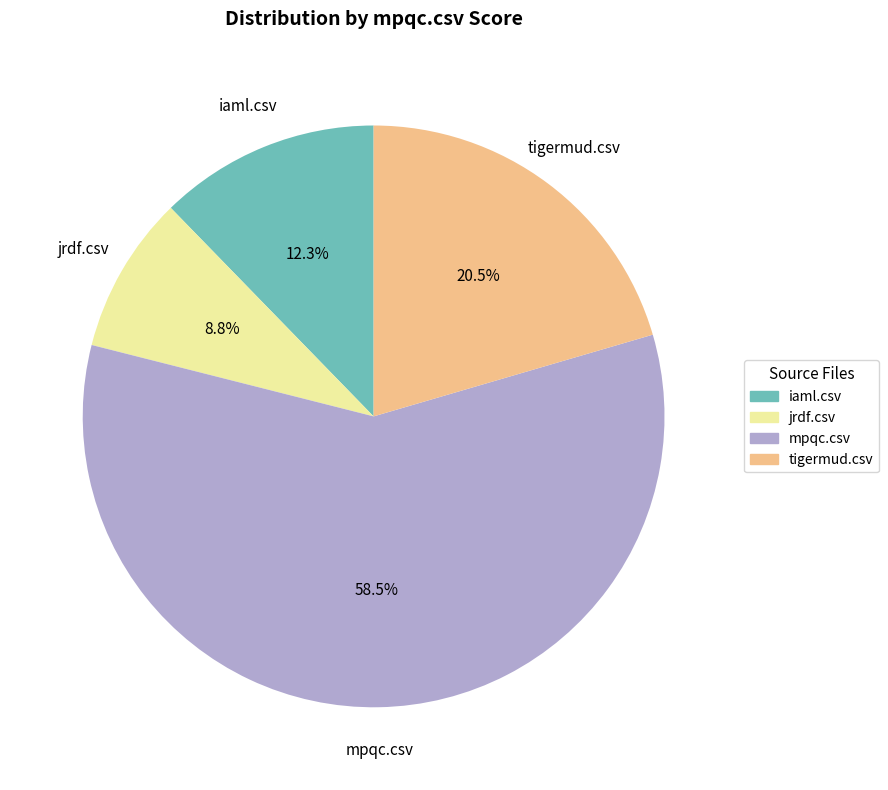

How many slices are in this pie chart?

4